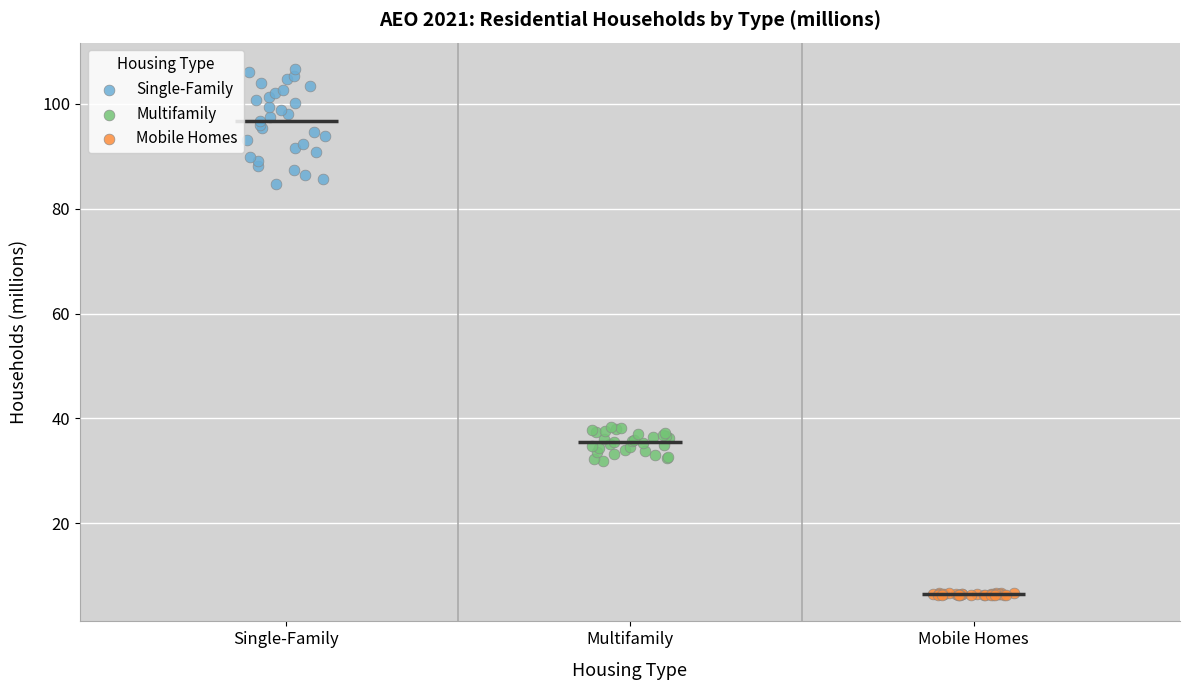

Which series contains the lowest Y value?

Mobile Homes